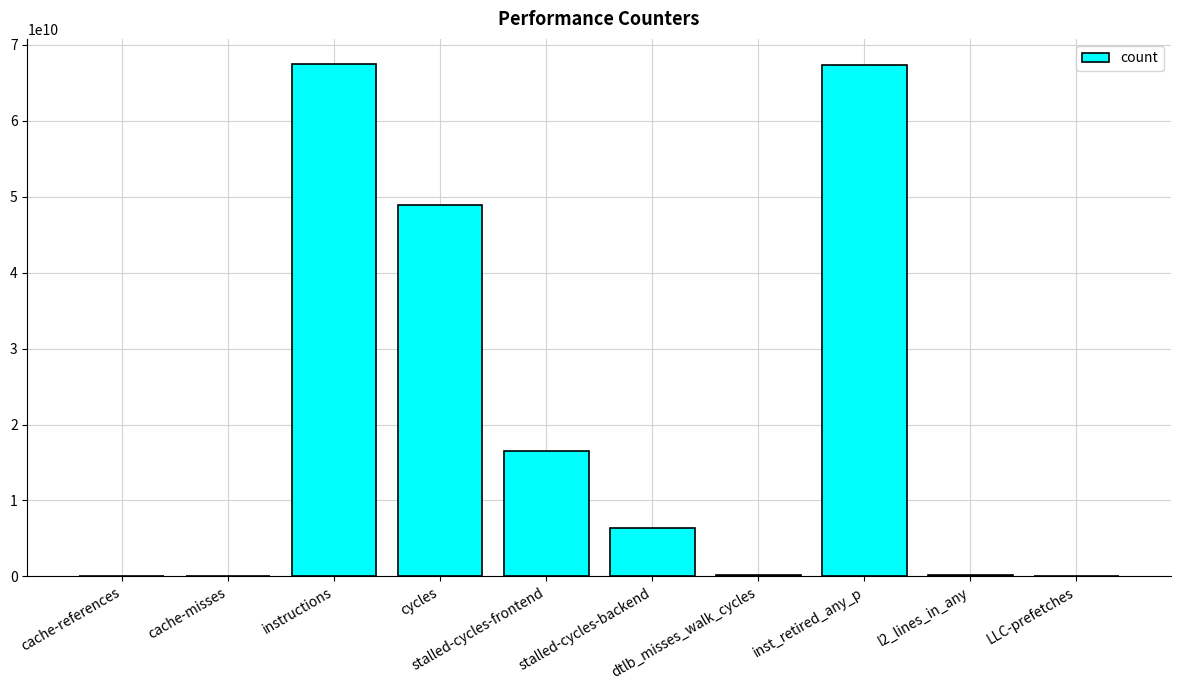

What is the maximum value shown in the chart?

67422226726